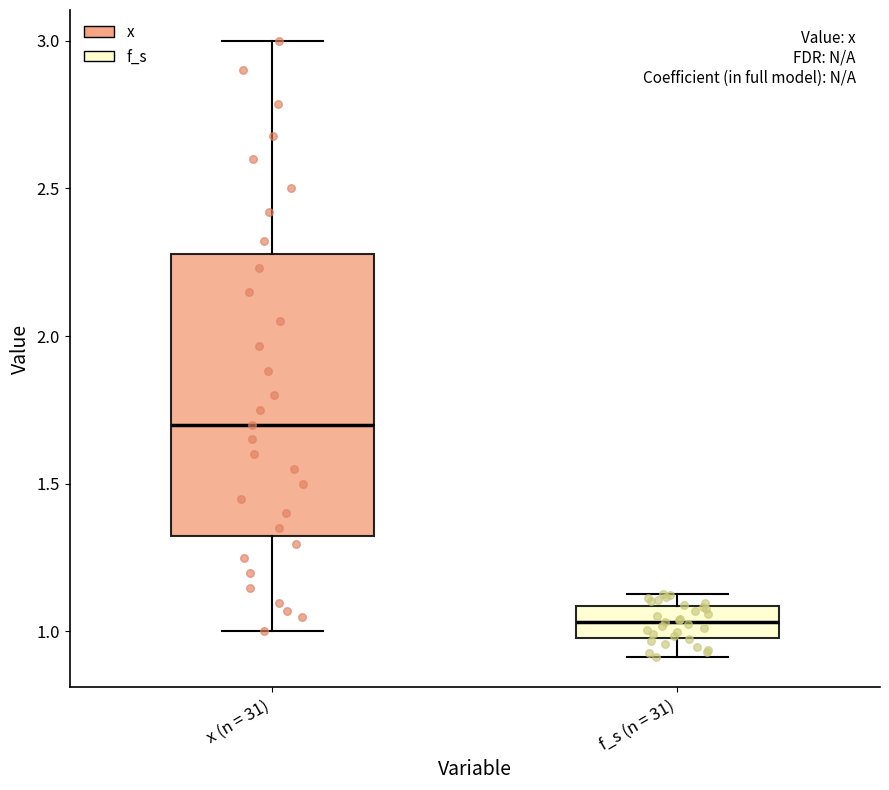

Which box is the tallest, from its lower edge to its upper edge?

x (n = 31)